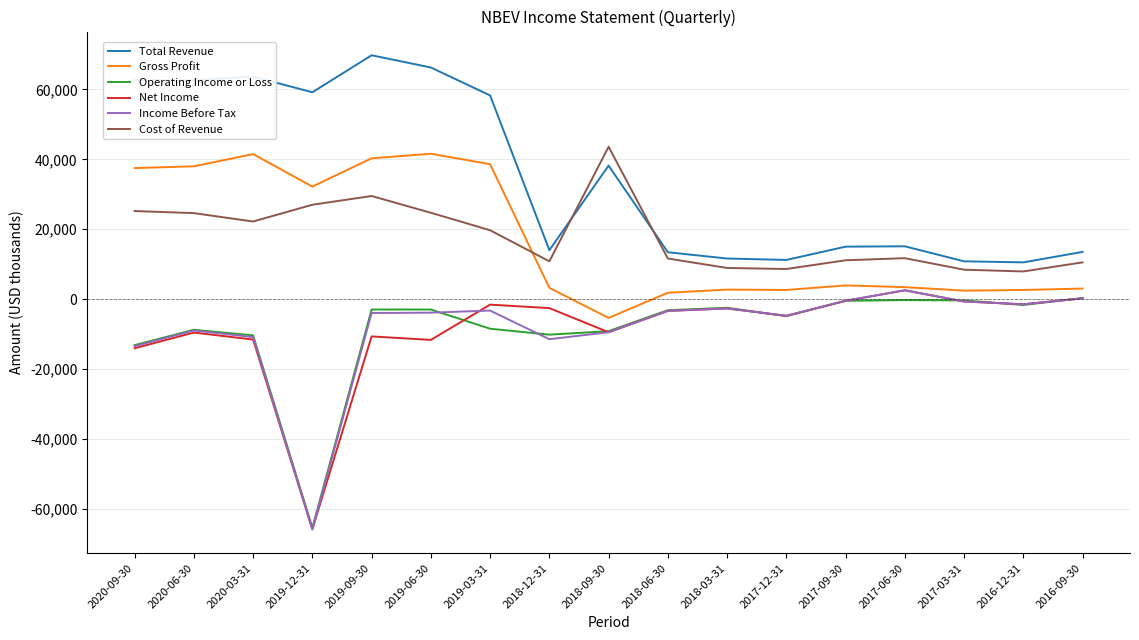

What is the difference between the Total Revenue values at 2020-06-30 and 2020-09-30?

100